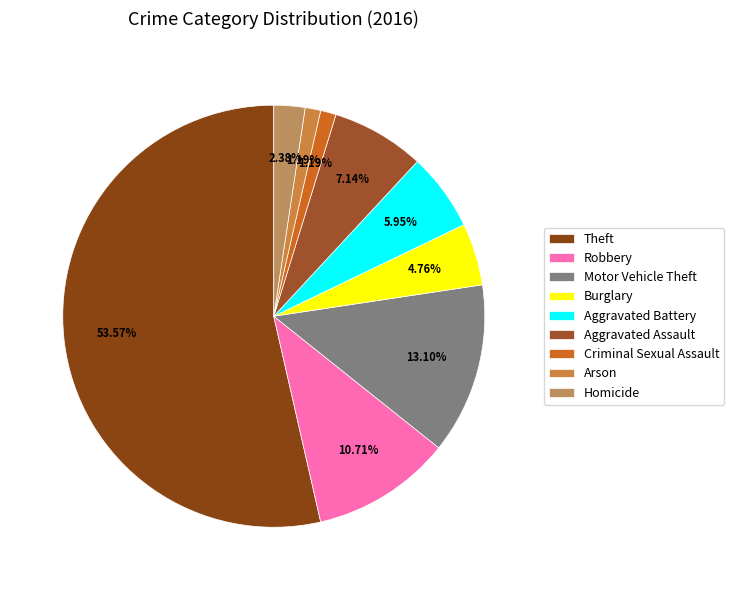

To the nearest percent, what percentage of the pie is Aggravated Assault?

7%